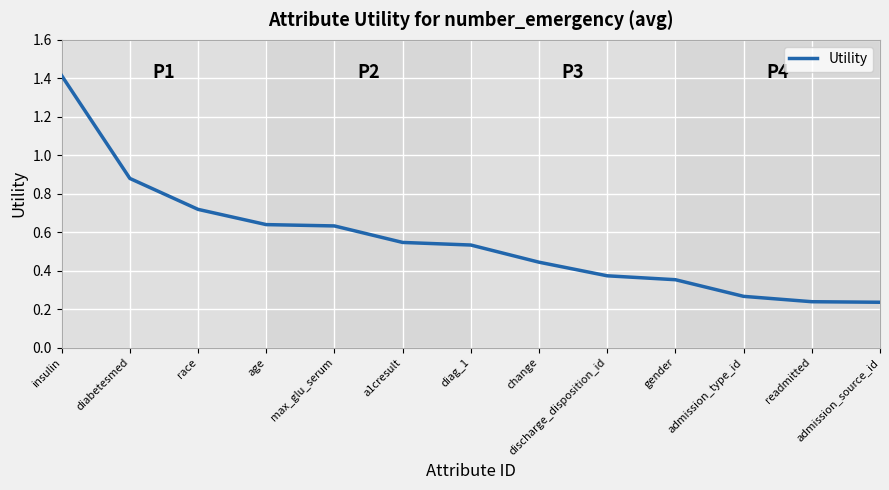

Which has a higher value, race or discharge_disposition_id?

race